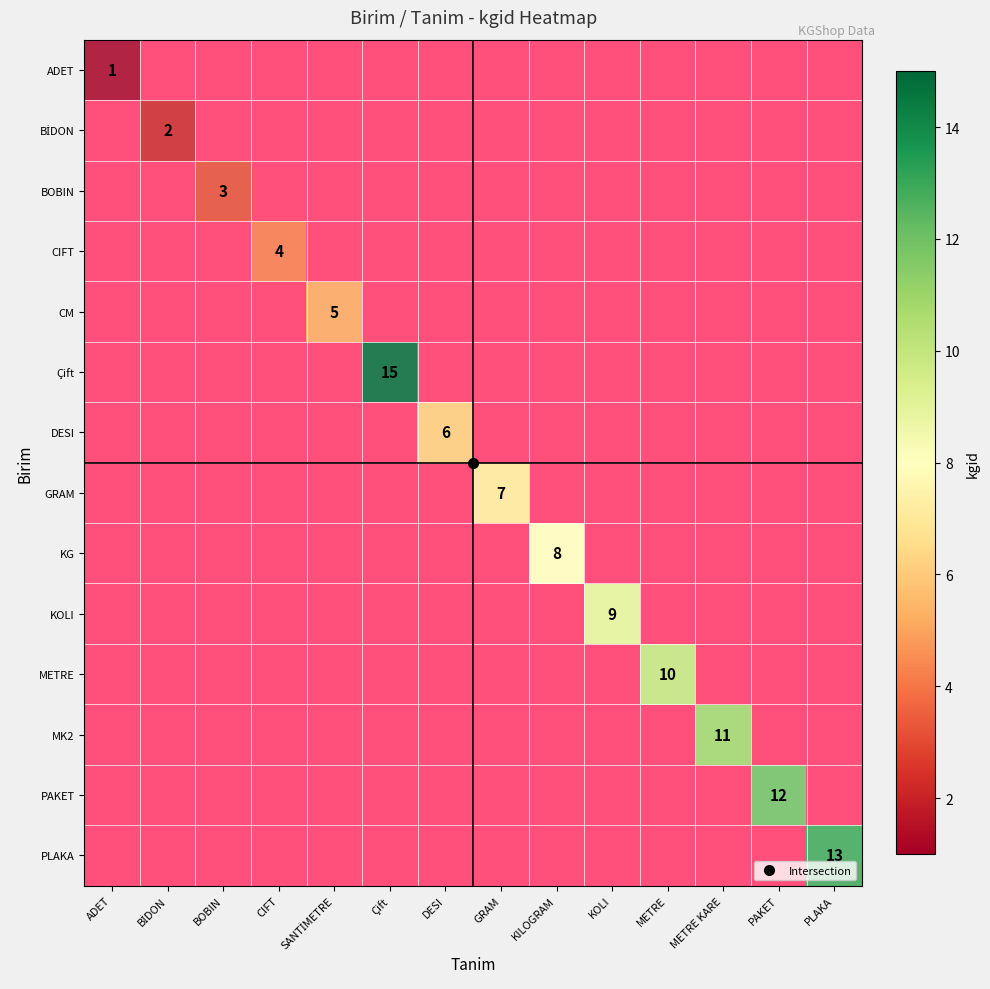

The value at 1 is 1. True or false?

False